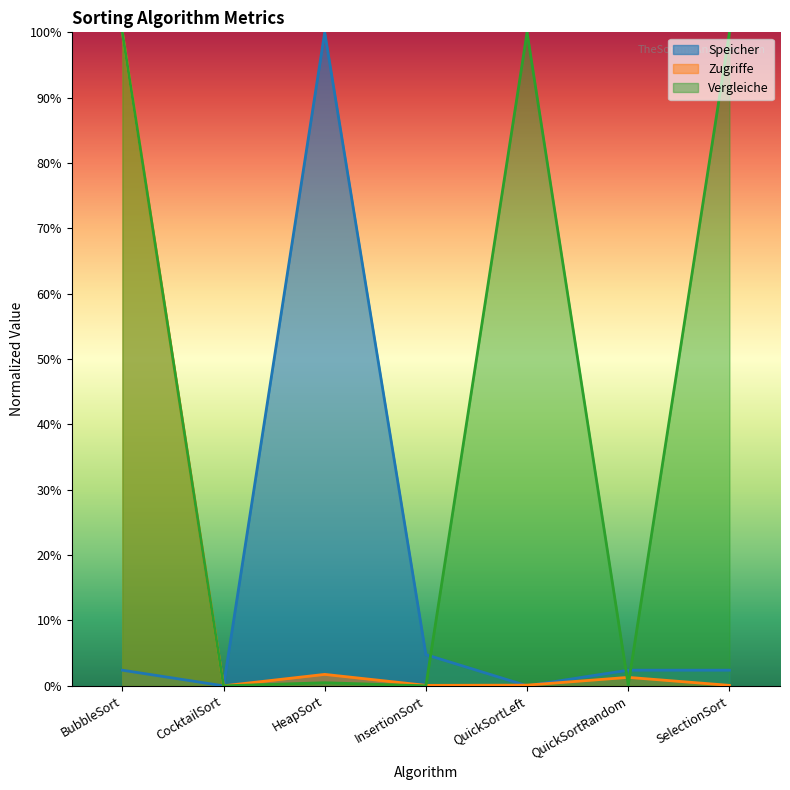

What are all the series names shown in the legend?

Speicher, Zugriffe, Vergleiche